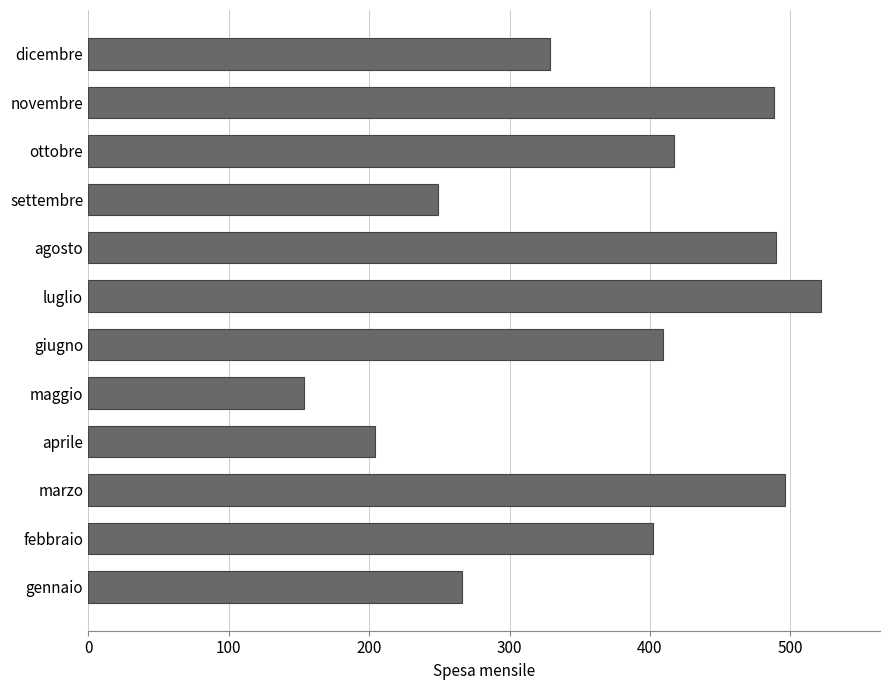

At which label is the value closest to 338?

dicembre